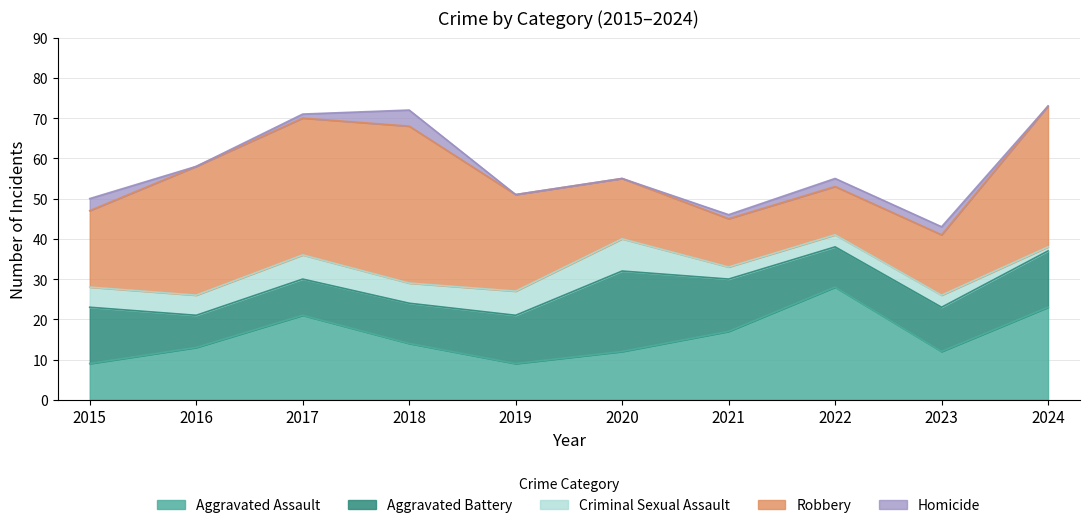

How many data points in Criminal Sexual Assault are less than 5?

4